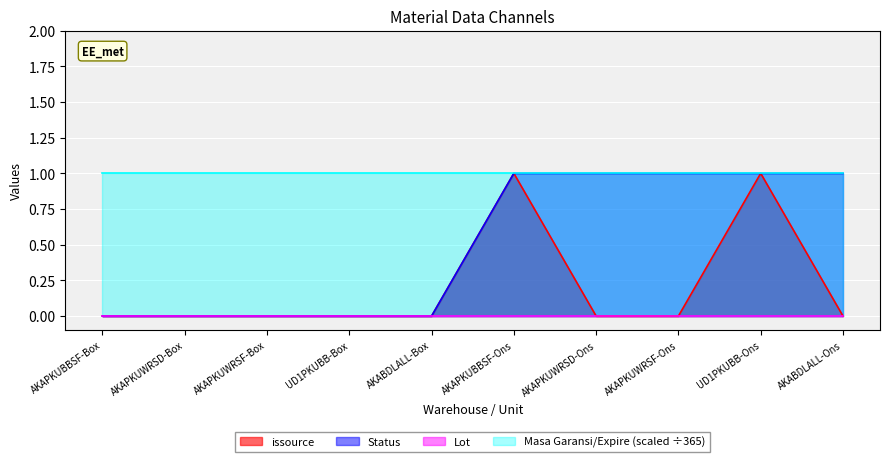

True or false: Status and issource intersect in this chart.

False